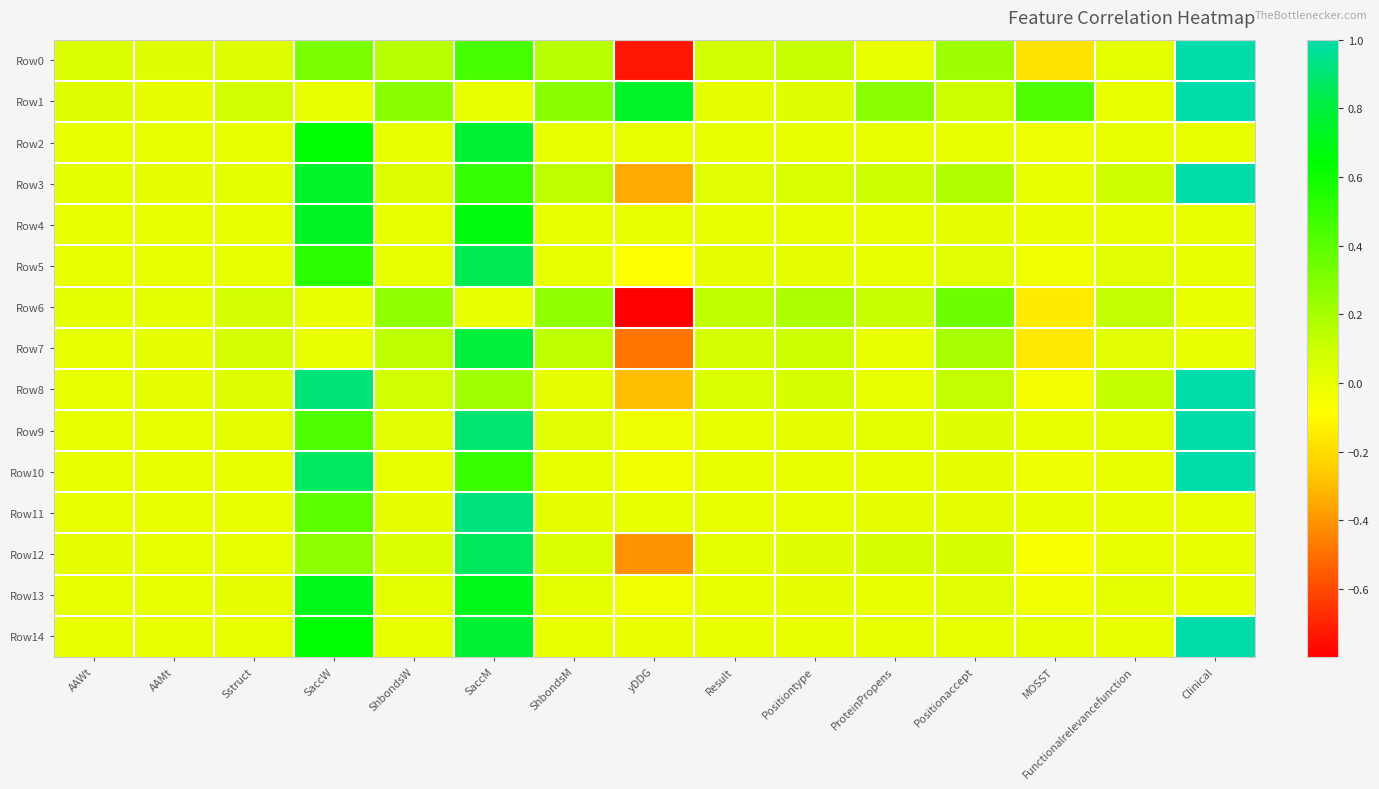

Which has a higher value, ShbondsM or ProteinPropens?

ShbondsM